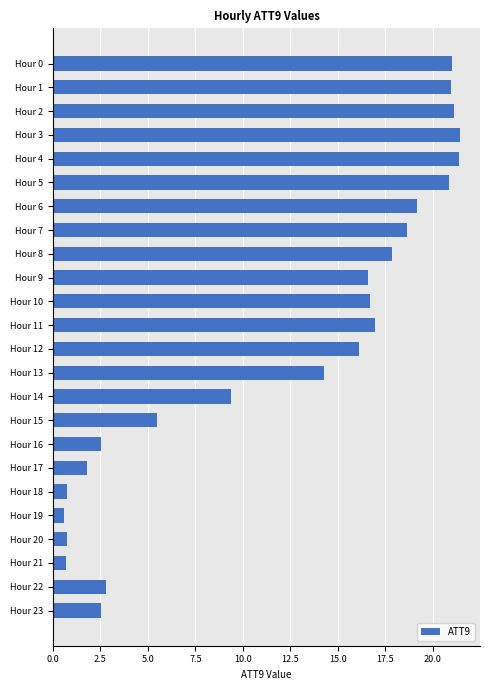

True or false: the data shows 5.8 at Hour 10.

False